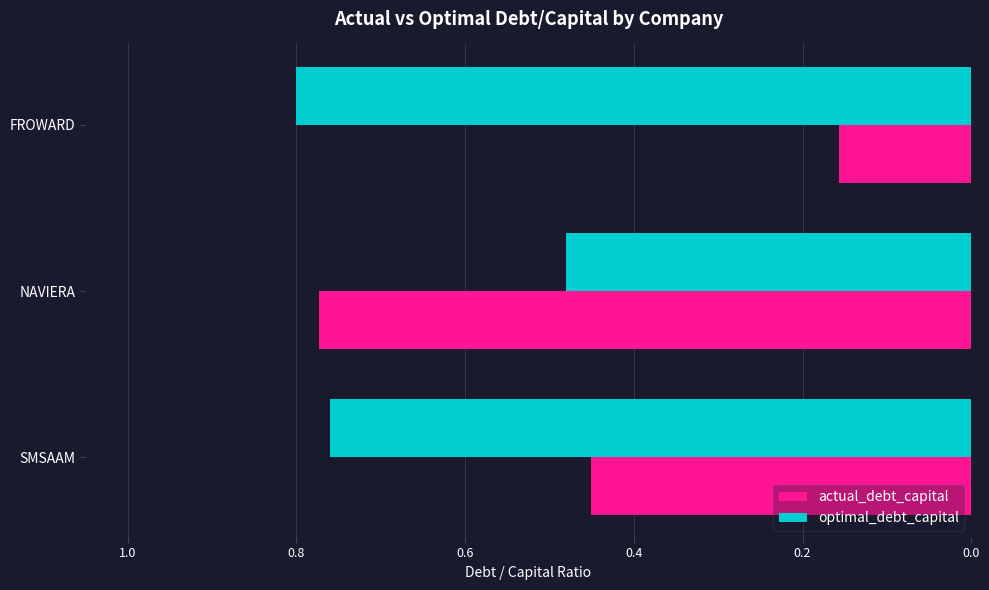

Count the number of data series in this chart.

2